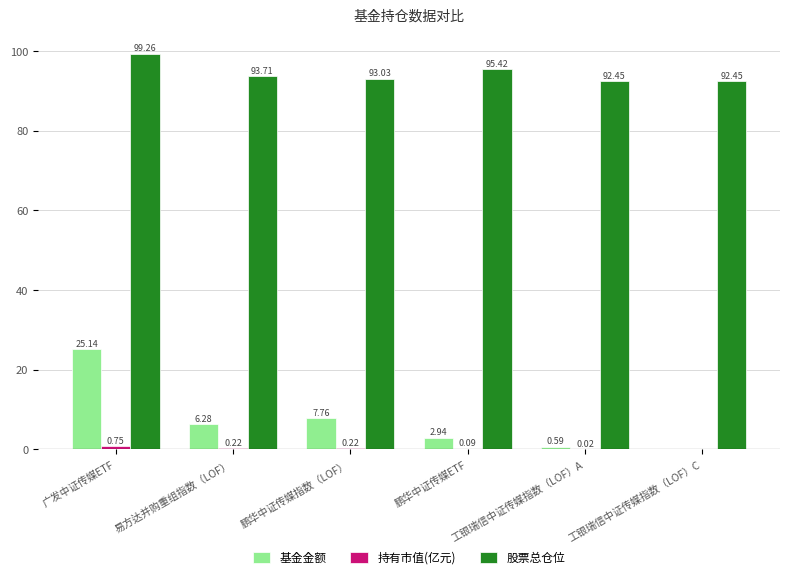

What is the sum of all 基金金额 values?

42.7